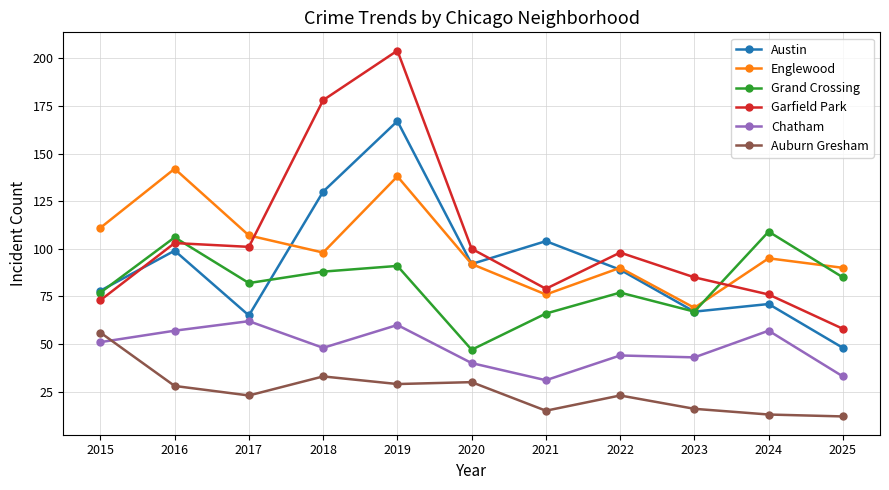

Is the value of Grand Crossing at 2022 greater than the value of Garfield Park at 2025?

Yes